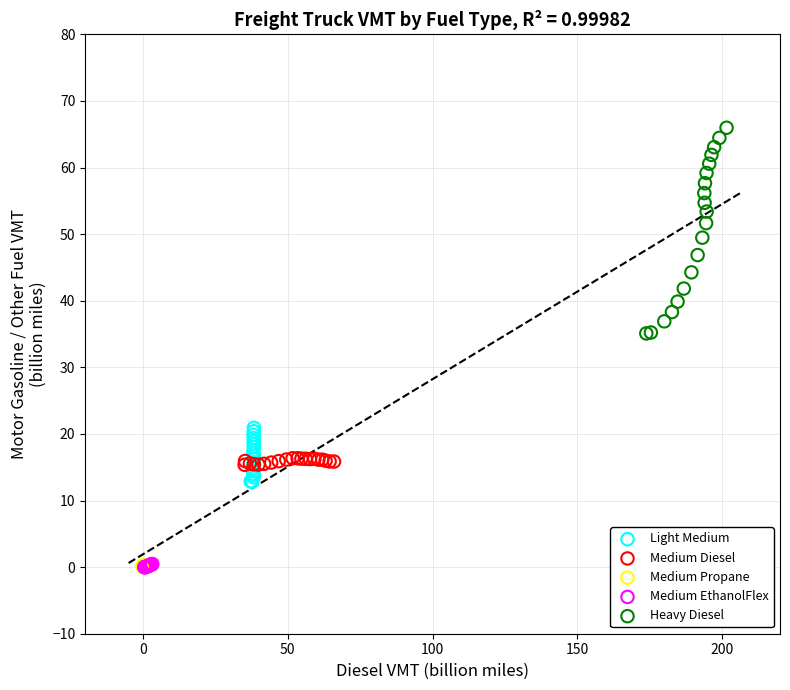

Which series reaches the maximum Y coordinate?

Heavy Diesel